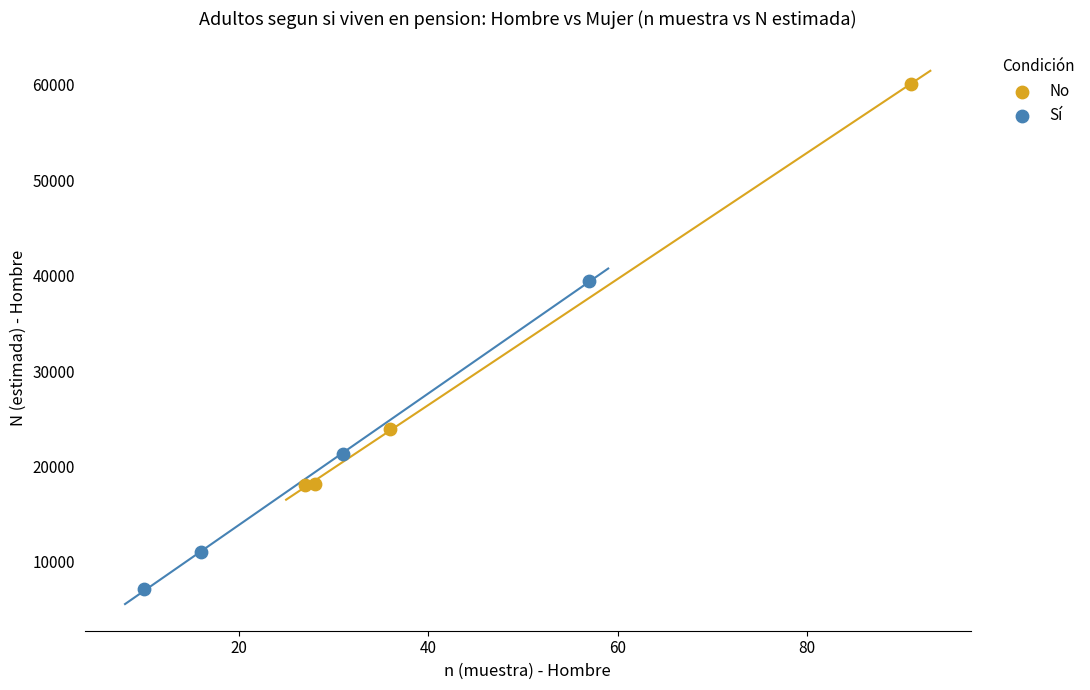

Which series has the largest Y range (max minus min)?

No